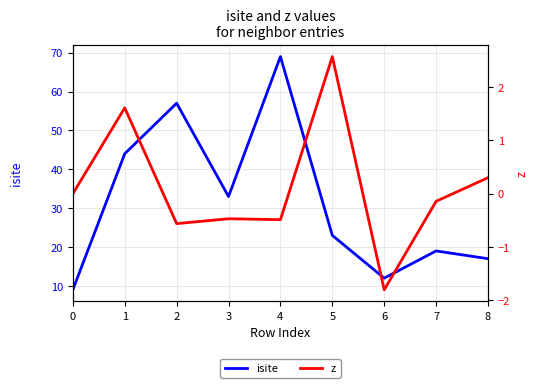

The isite series shows 14.4 at 5. True or false?

False